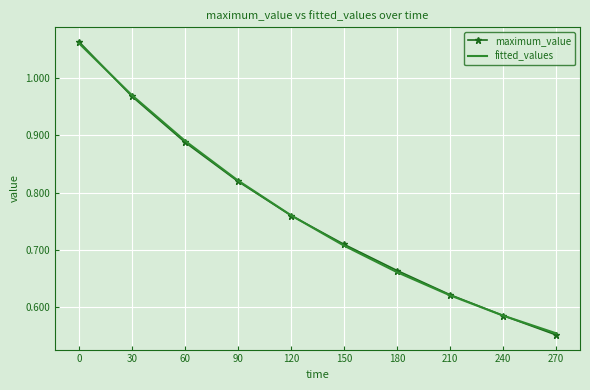

True or false: fitted_values has more than 2 points higher than both neighbors.

False